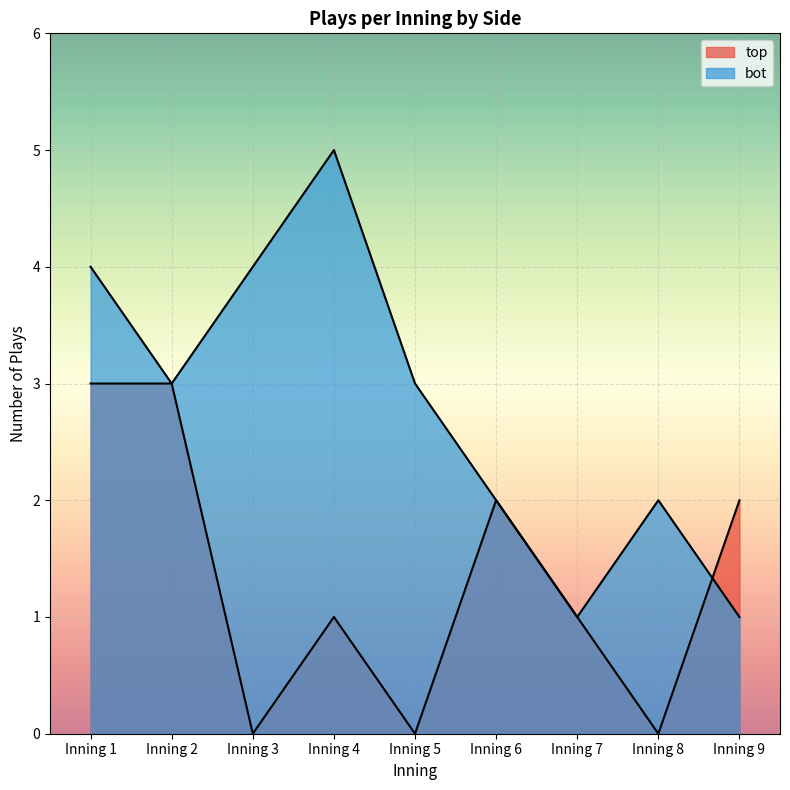

At how many categories does at least one series exceed 0?

9